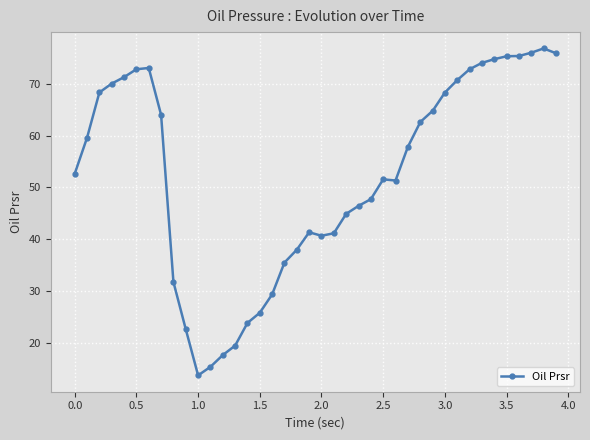

What is the smallest value displayed?

13.7